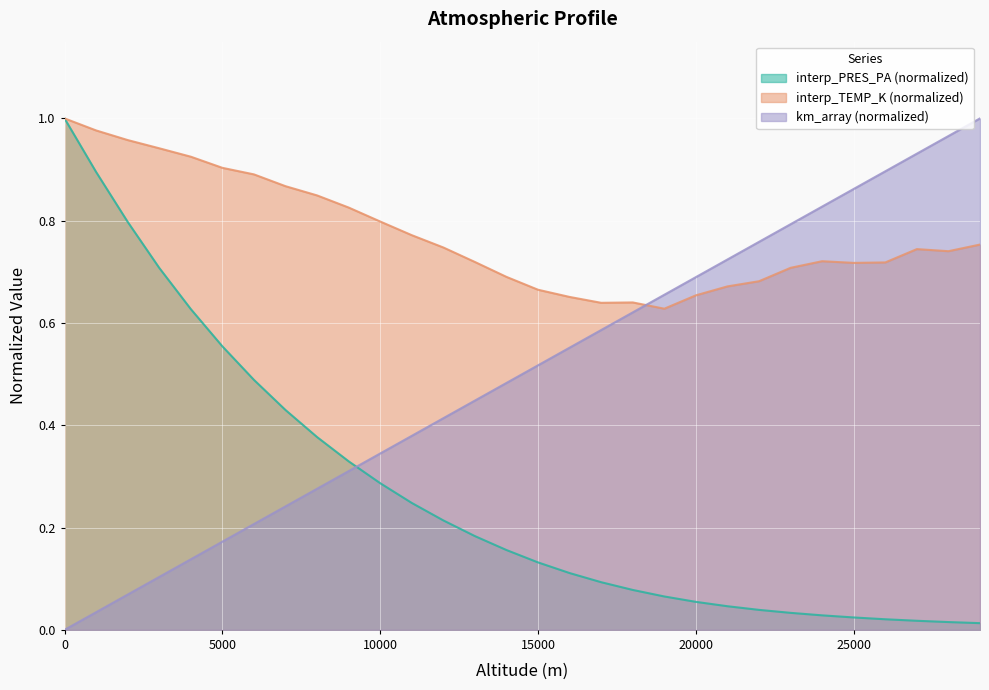

Between which two adjacent categories do km_array and interp_PRES_PA first intersect?

9000 and 10000